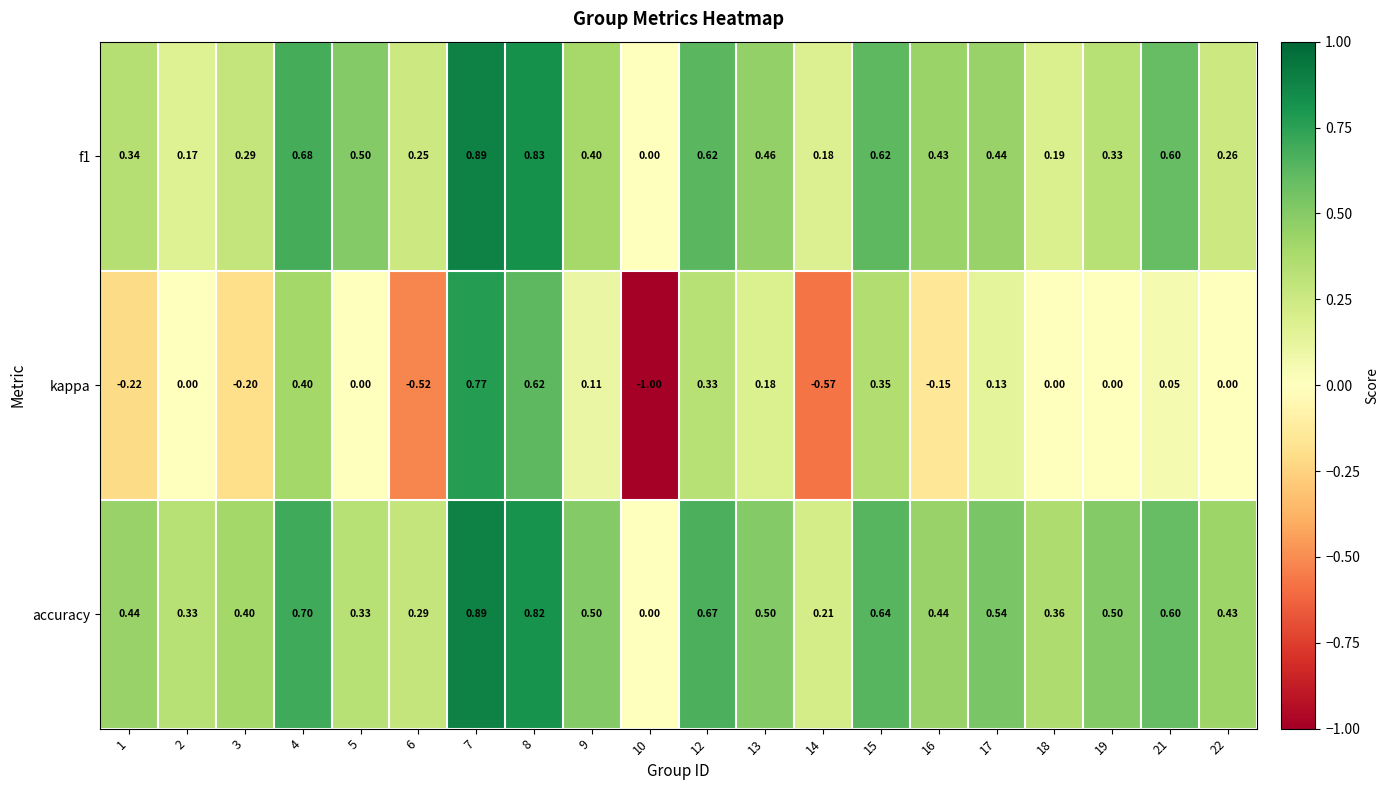

Which series has the largest range (max minus min)?

kappa